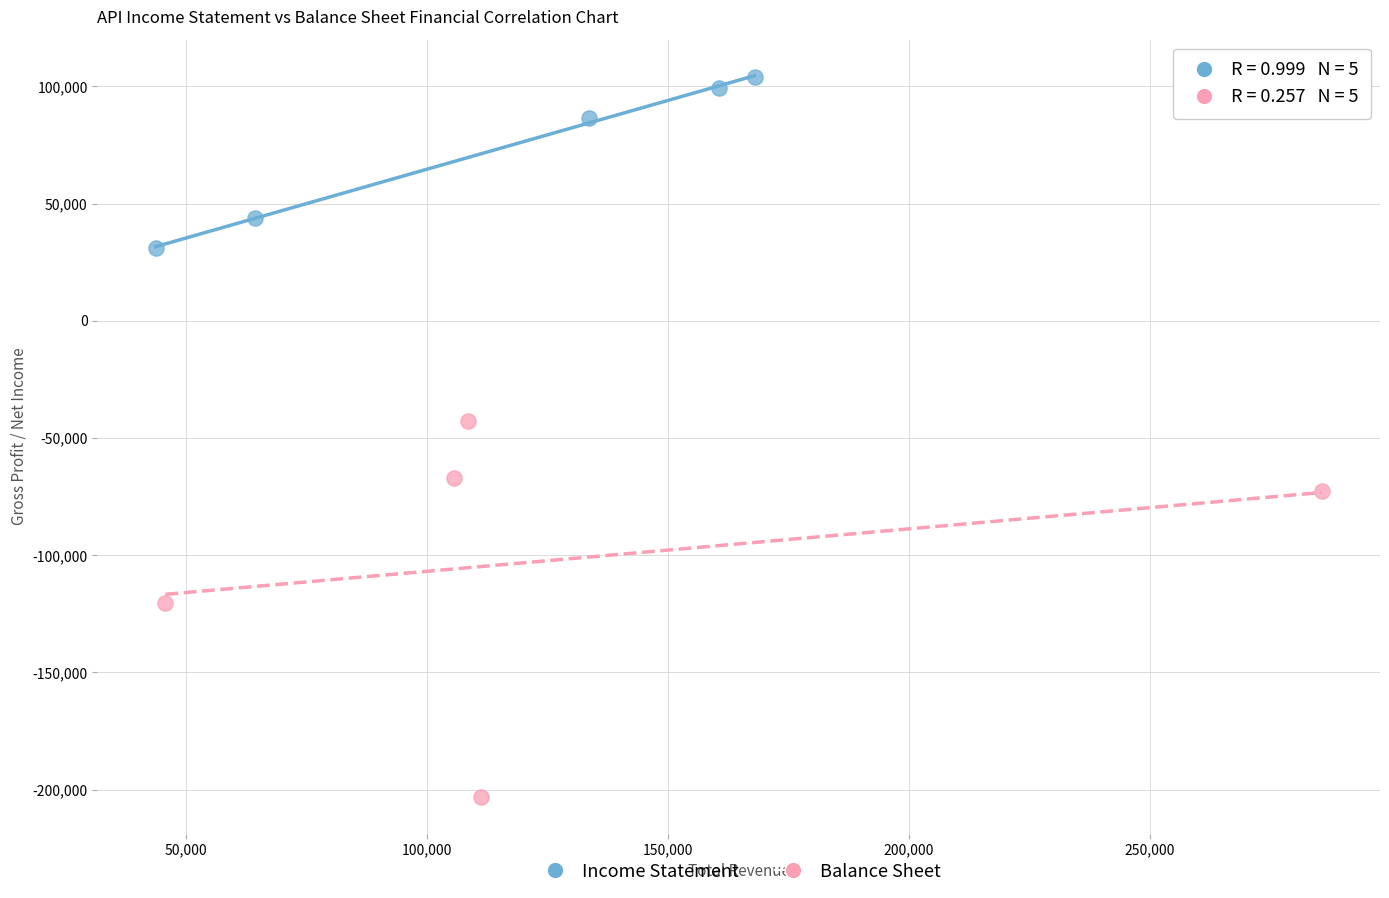

Which series reaches the minimum Y coordinate?

Balance Sheet